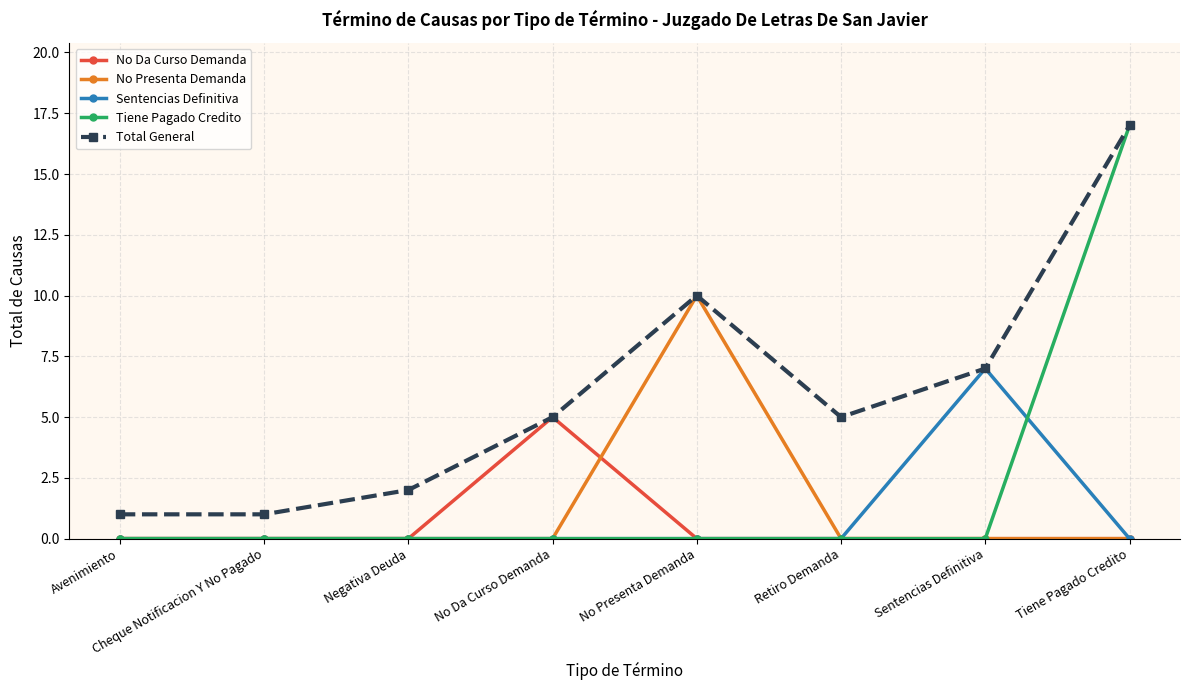

What are all the series names shown in the legend?

No Da Curso Demanda, No Presenta Demanda, Sentencias Definitiva, Tiene Pagado Credito, Total General